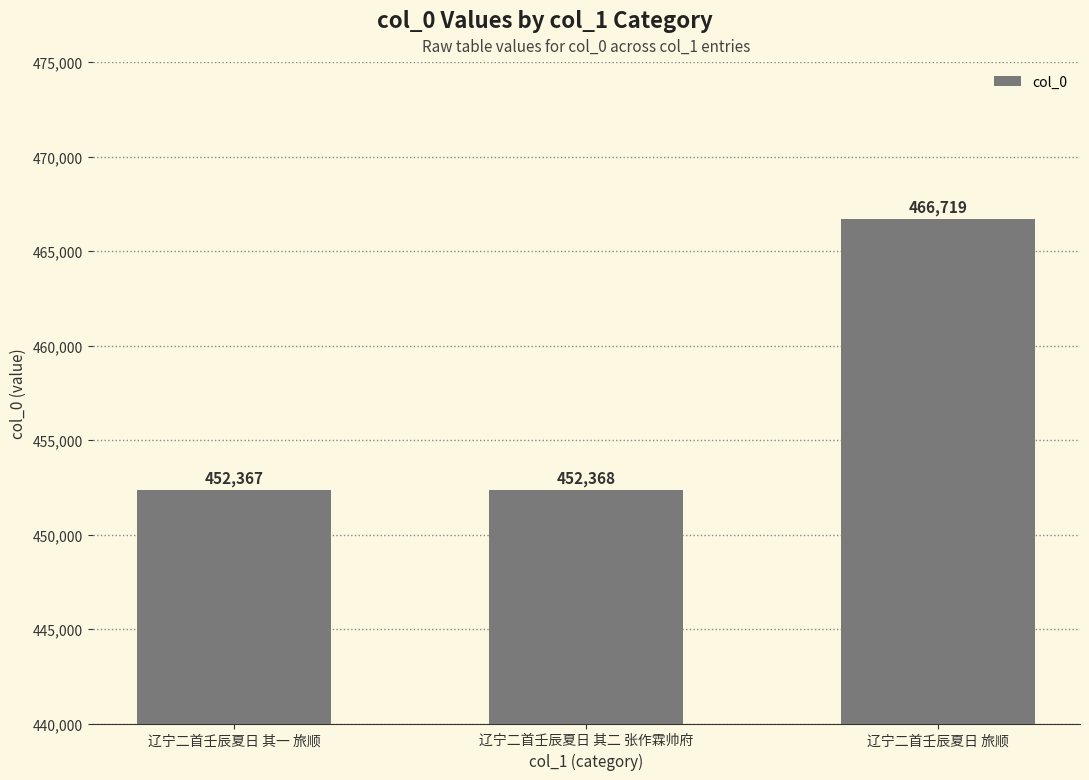

How many bars are there in total?

3